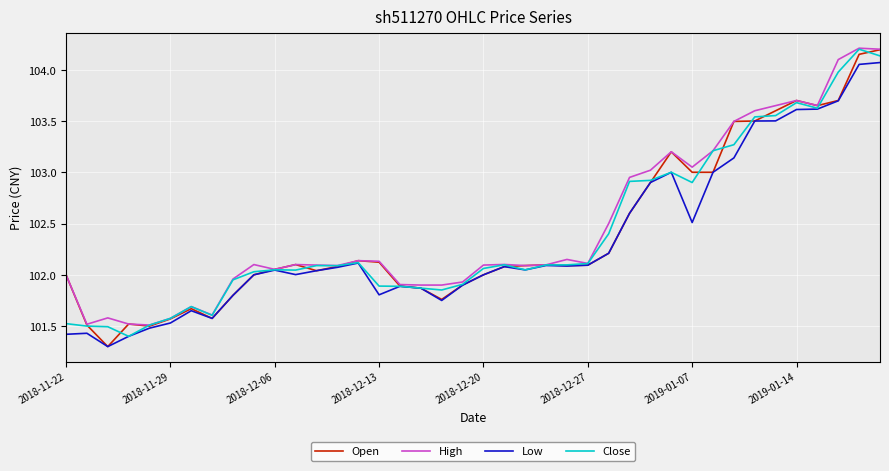

What is the minimum value shown in the chart?

101.3